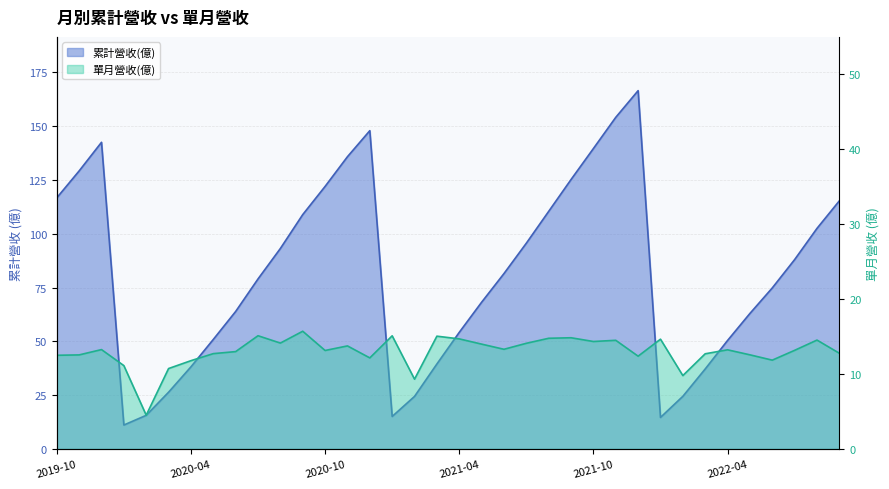

Is the value of 累計營收(億) at 2020-04 greater than the value of 單月營收(億) at 2020-07?

Yes